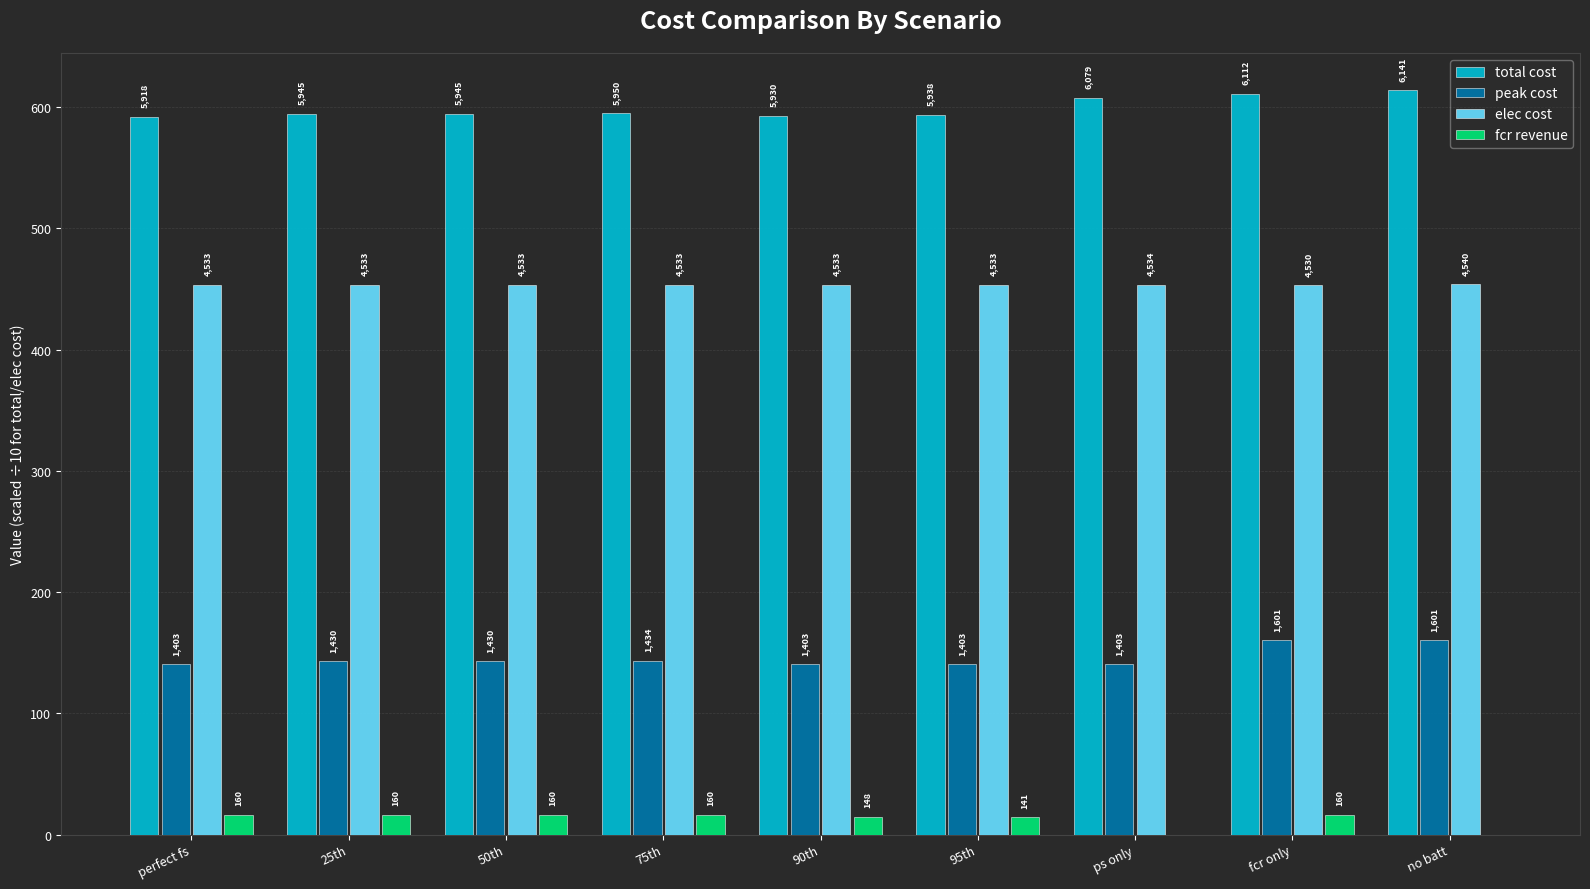

True or false: peak cost has a value of 140.3 at ps only.

True